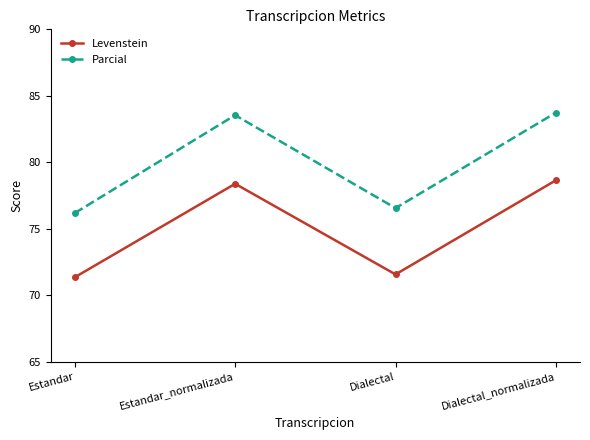

Which series changed the most between Estandar_normalizada and Dialectal_normalizada?

Levenstein